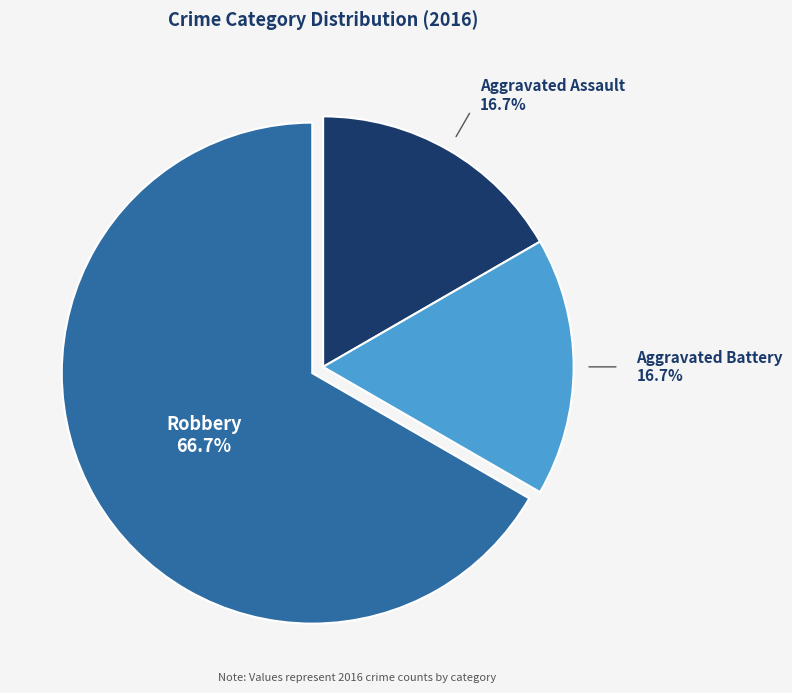

Does any single category account for the majority?

Yes